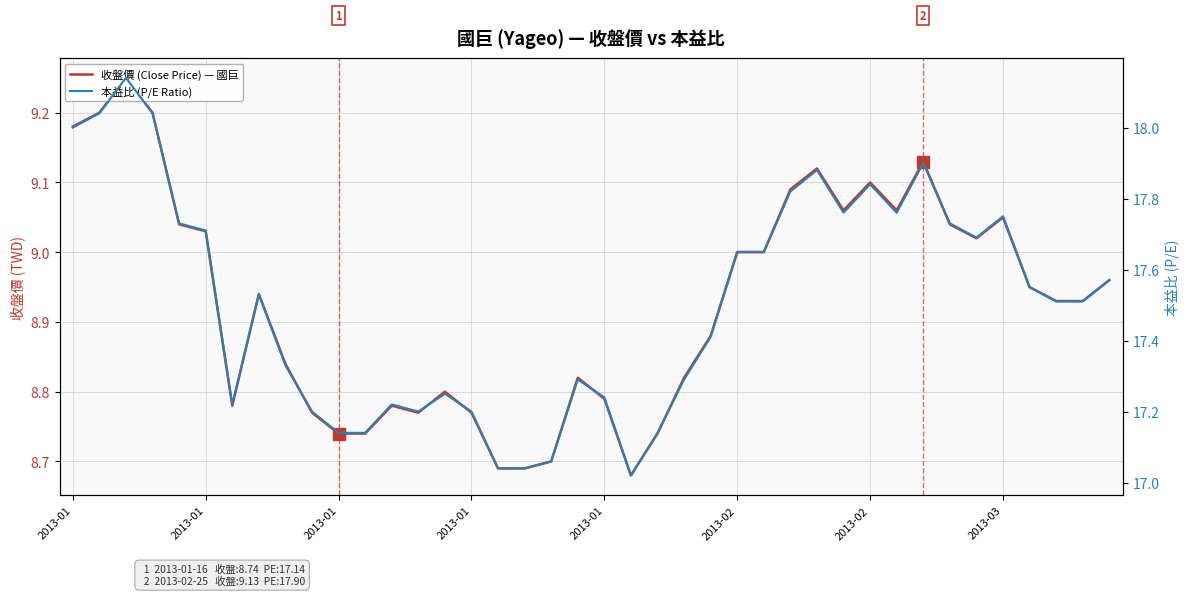

How many interior local peaks does the 收盤價 (Close Price) — 國巨 series have?

9